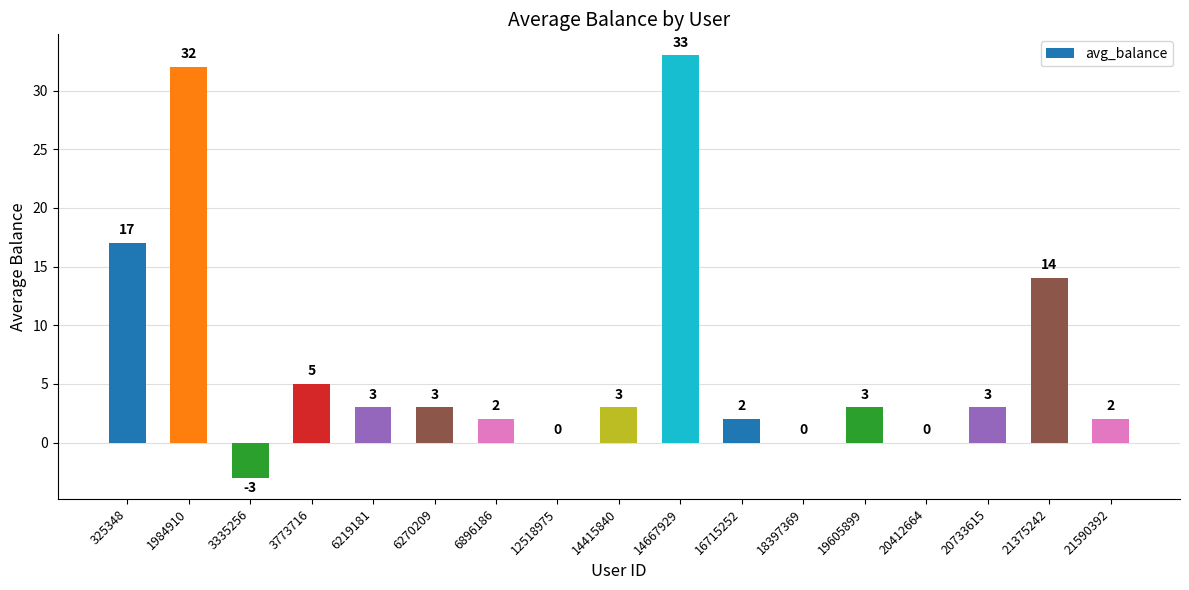

The value at 20412664 is 0. True or false?

True